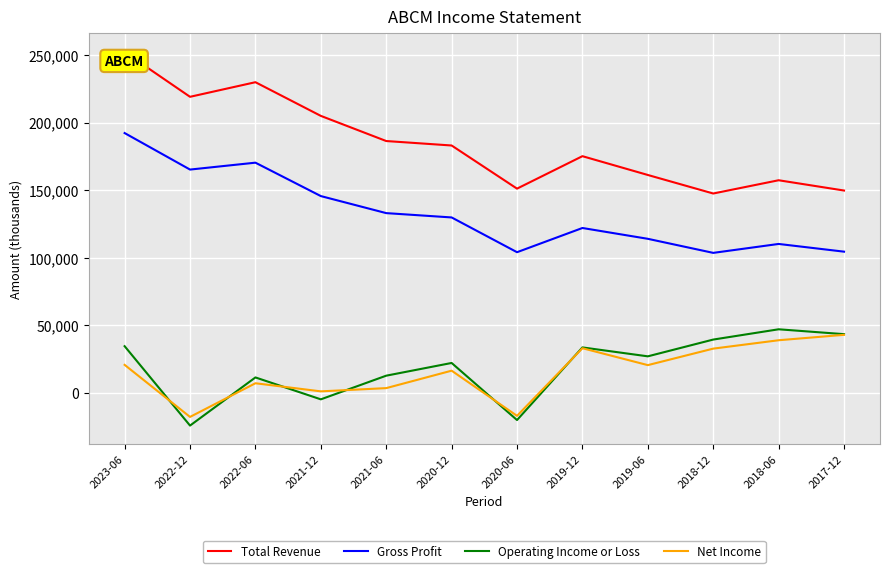

How many interior local peaks does the Total Revenue series have?

3